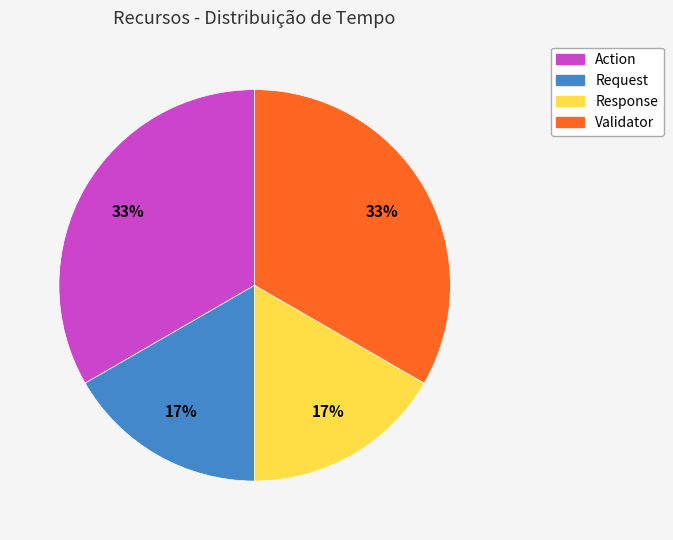

How many slices are in this pie chart?

4